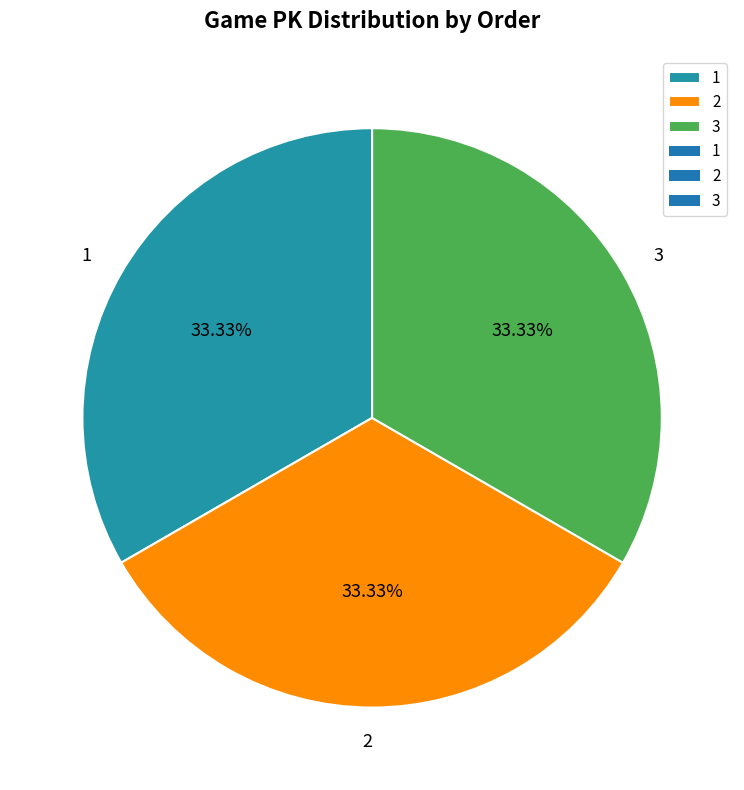

Approximately how many times larger is the value at 2 compared to 3?

1.0